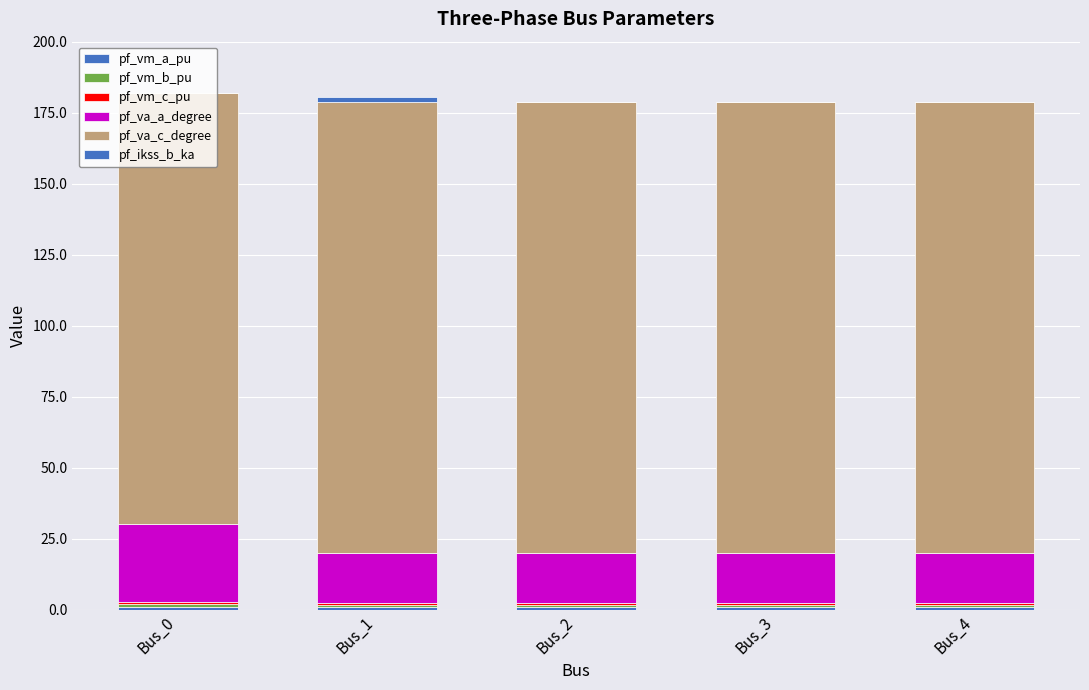

Between Bus_0 and Bus_3, which series saw the biggest shift?

pf_va_a_degree